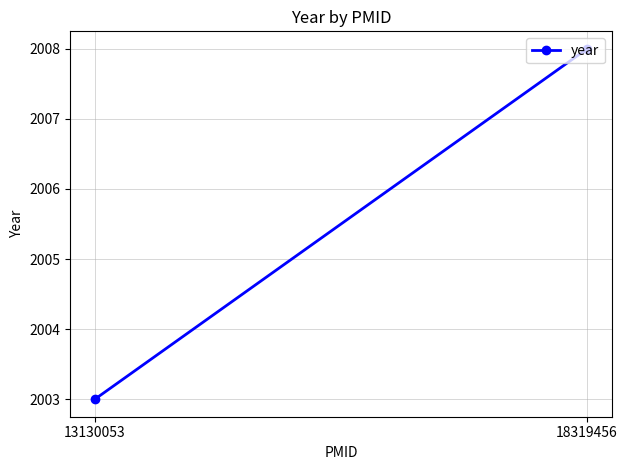

What is the change in value from 13130053 to 18319456?

+5